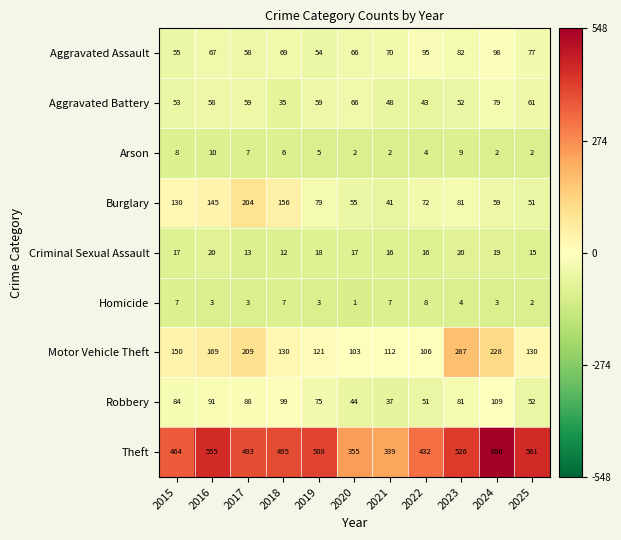

How many data points in Robbery are less than 81?

5